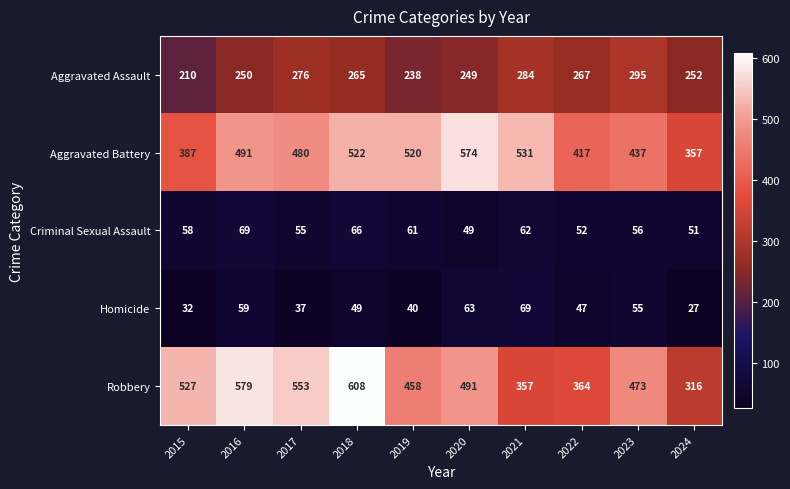

Is the value of Homicide at 2018 greater than the value of Aggravated Battery at 2016?

No